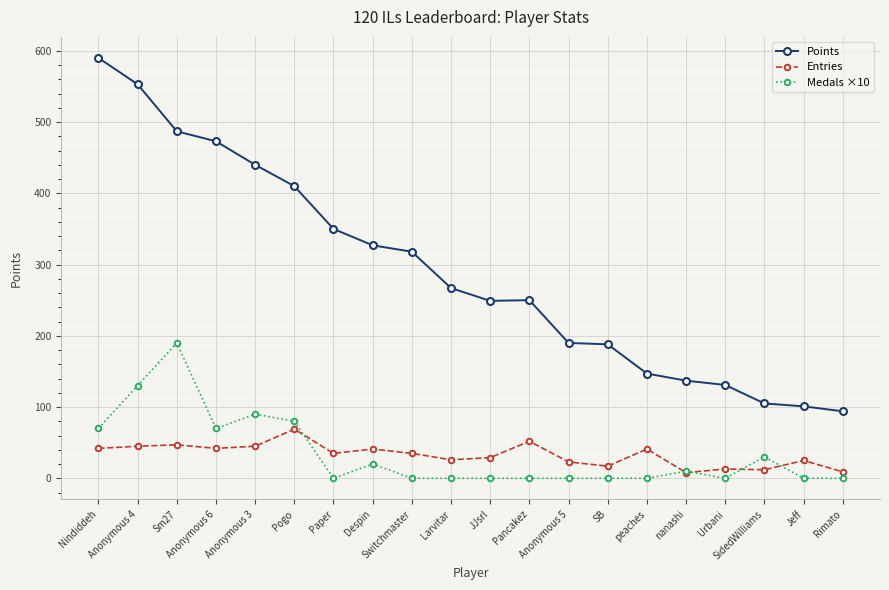

What is the difference between the Points values at JJsrl and nanashi?

112